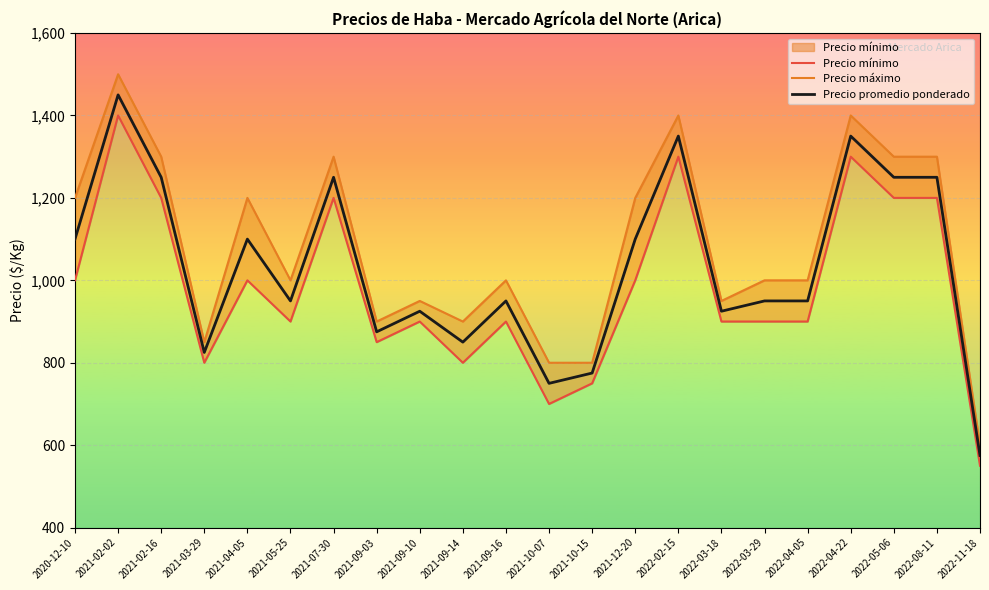

Is it true that Precio promedio ponderado equals 950 at 2021-09-16?

True